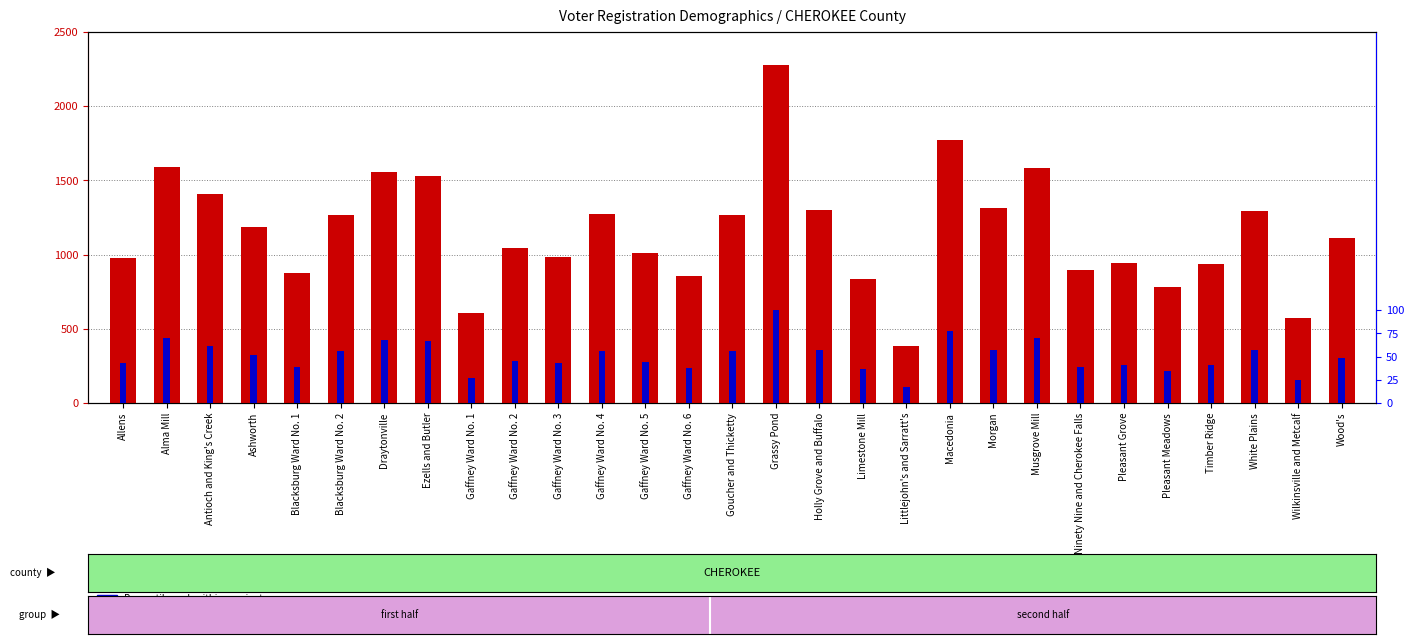

Is the value of Total Registered at Antioch and King's Creek greater than the value of Percentile rank within precinct at Gaffney Ward No. 2?

Yes